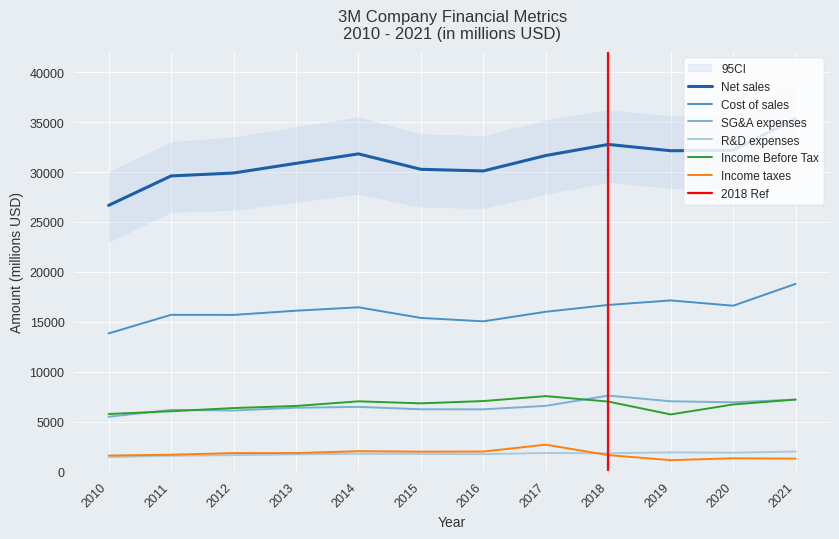

Rank the series by their maximum value, from lowest to highest.

R&D expenses, Income taxes, Income Before Tax, SG&A expenses, Cost of sales, Net sales